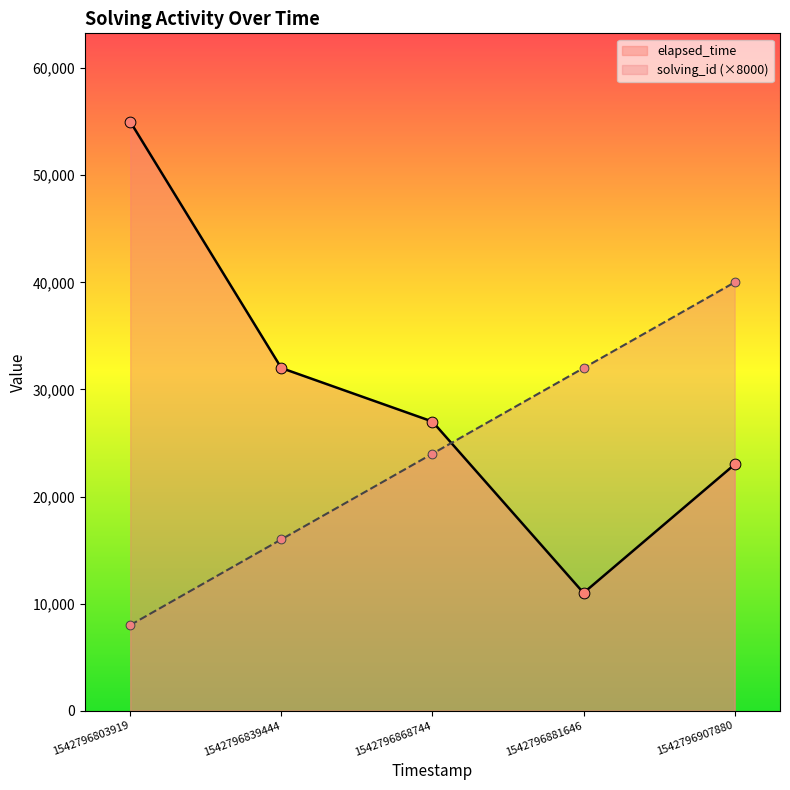

Which series has the largest Y range (max minus min)?

elapsed_time